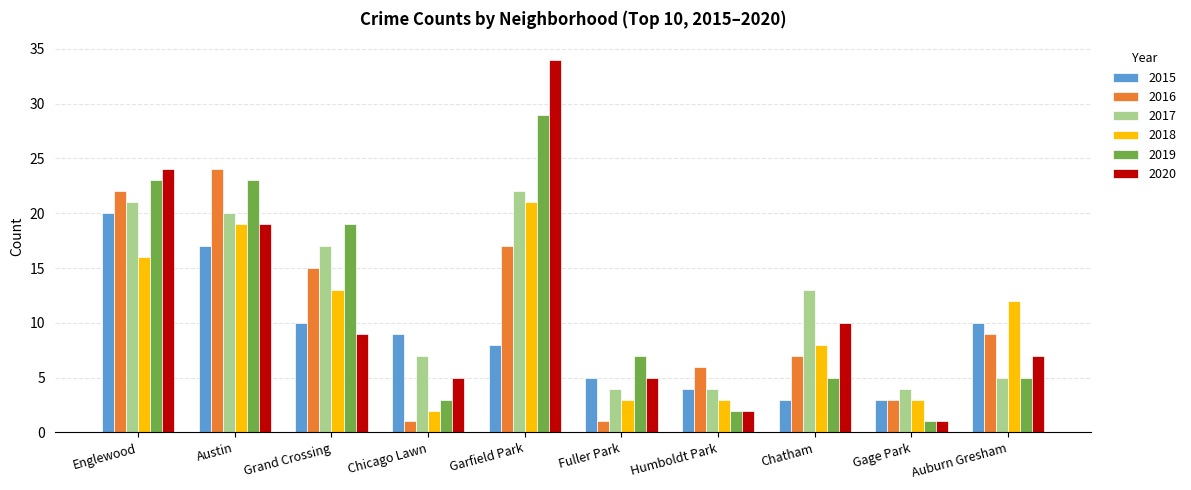

What is the total value across all series at Englewood?

126